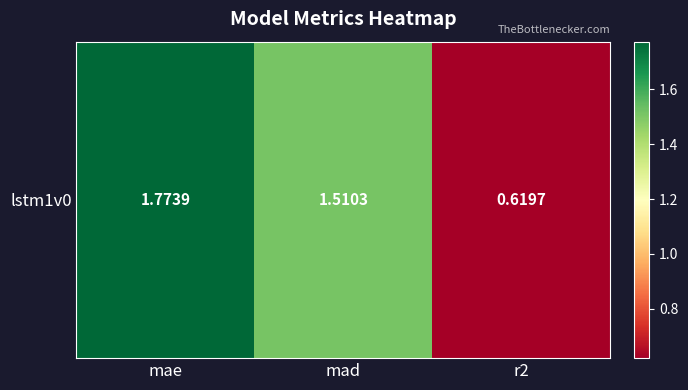

What is the change in value from mad to r2?

-0.9